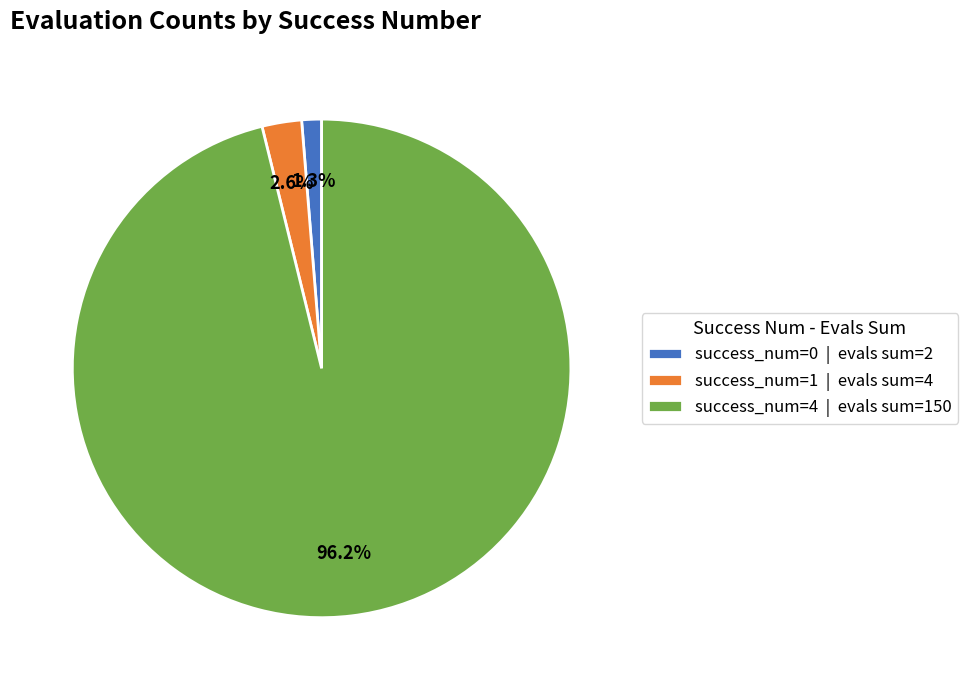

Rank the categories by value from highest to lowest.

success_num=4 | evals sum=150, success_num=1 | evals sum=4, success_num=0 | evals sum=2